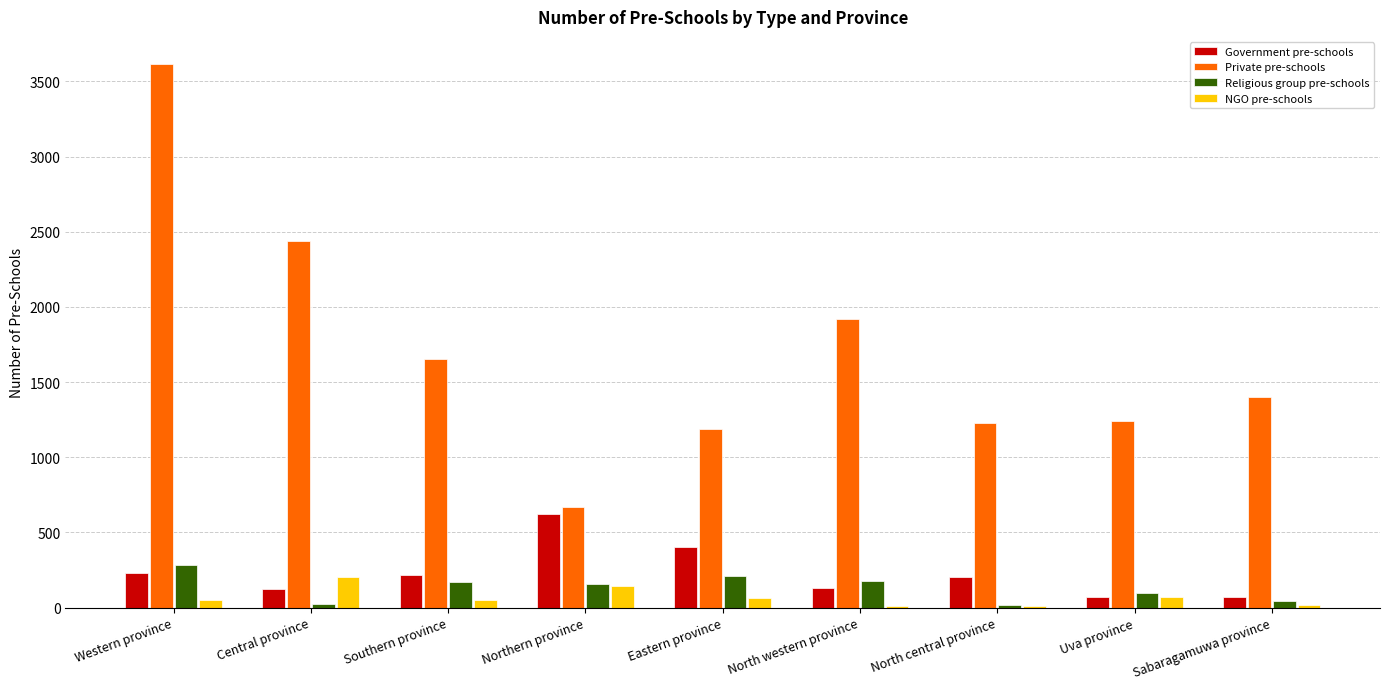

The value of Religious group pre-schools at Southern province is 168. True or false?

True